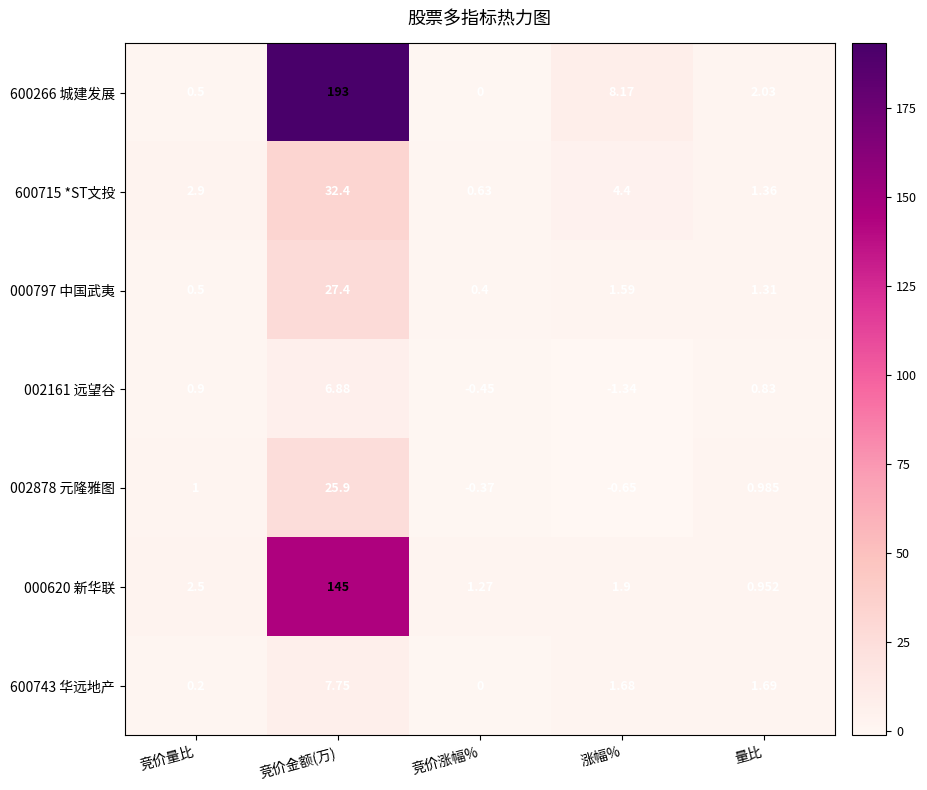

List the series in order of their peak value, highest first.

600266 城建发展, 000620 新华联, 600715 *ST文投, 000797 中国武夷, 002878 元隆雅图, 600743 华远地产, 002161 远望谷